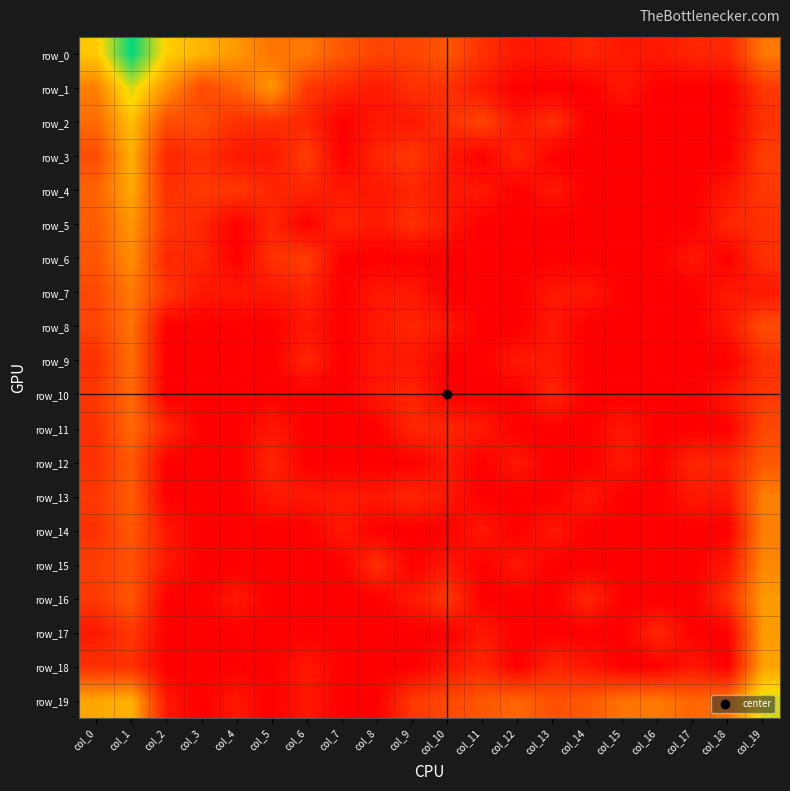

The value of row_2 at col_18 is -2.6. True or false?

False